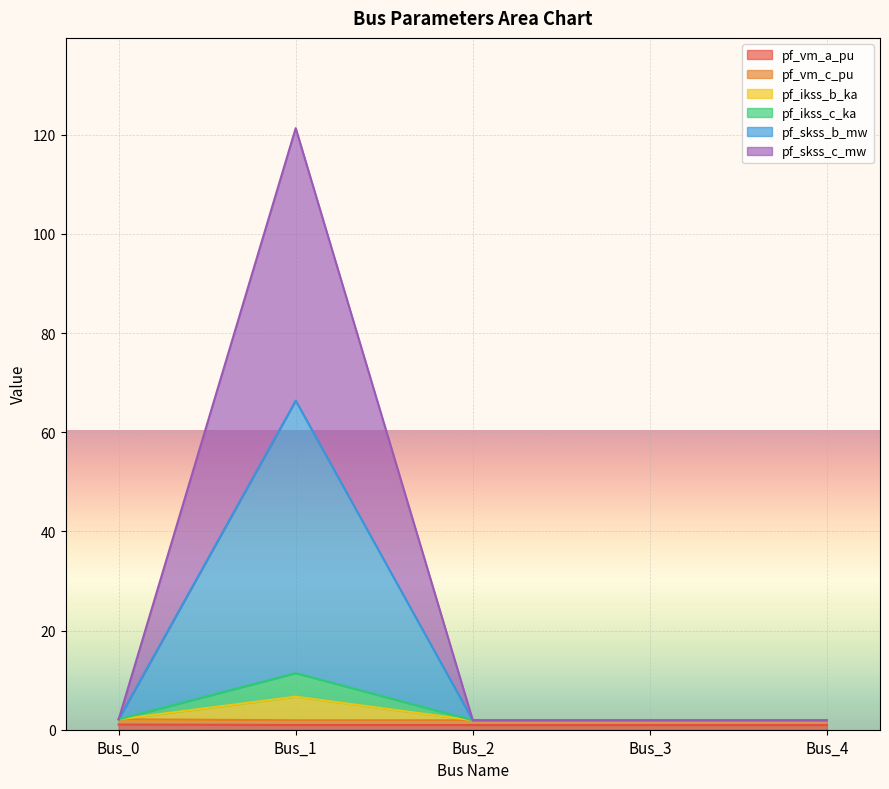

At which category does pf_ikss_c_ka reach its first local peak?

Bus_1